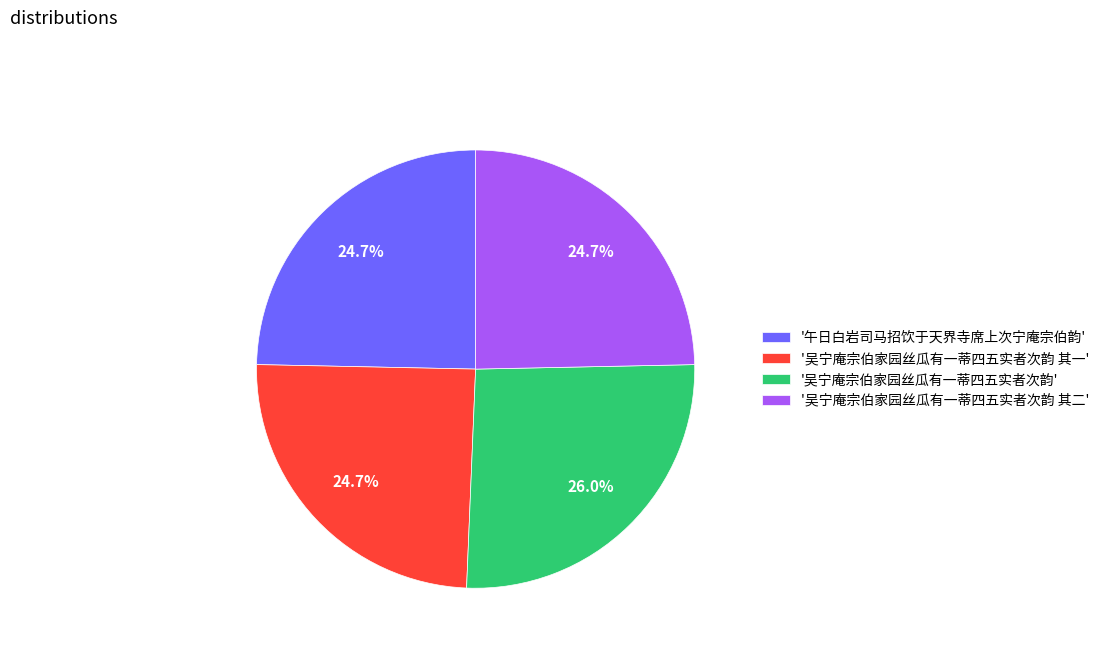

Is there a majority slice in this chart?

No